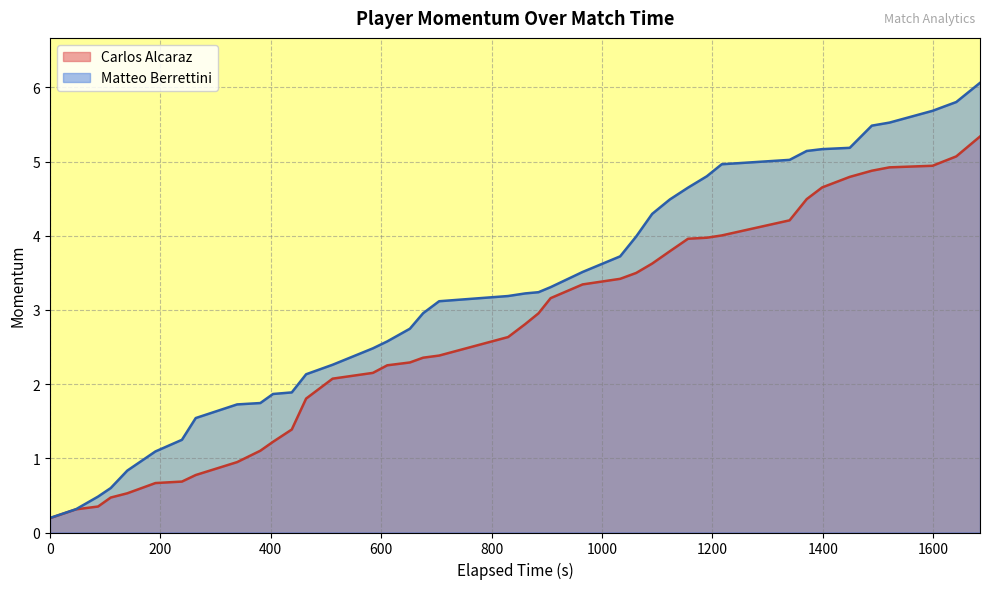

True or false: p2_momentum and p1_momentum cross at least once.

False